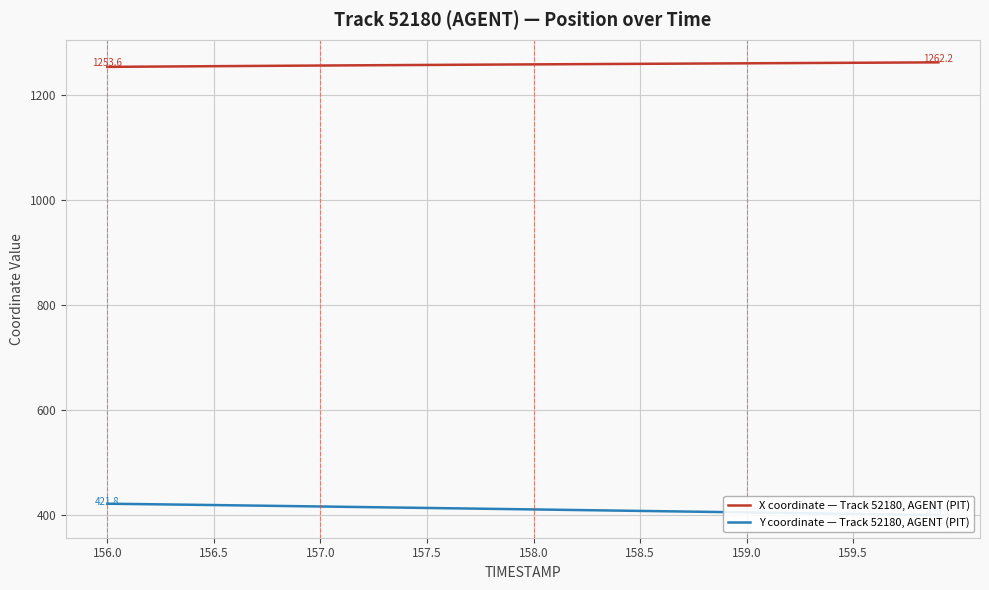

How many data points does each series have?

40